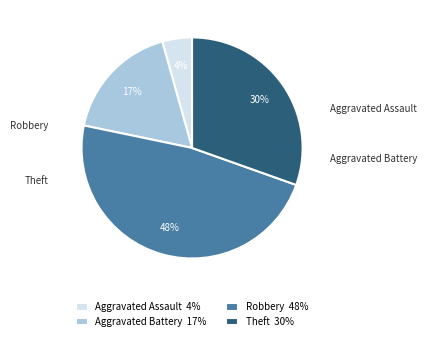

Is there a majority slice in this chart?

No